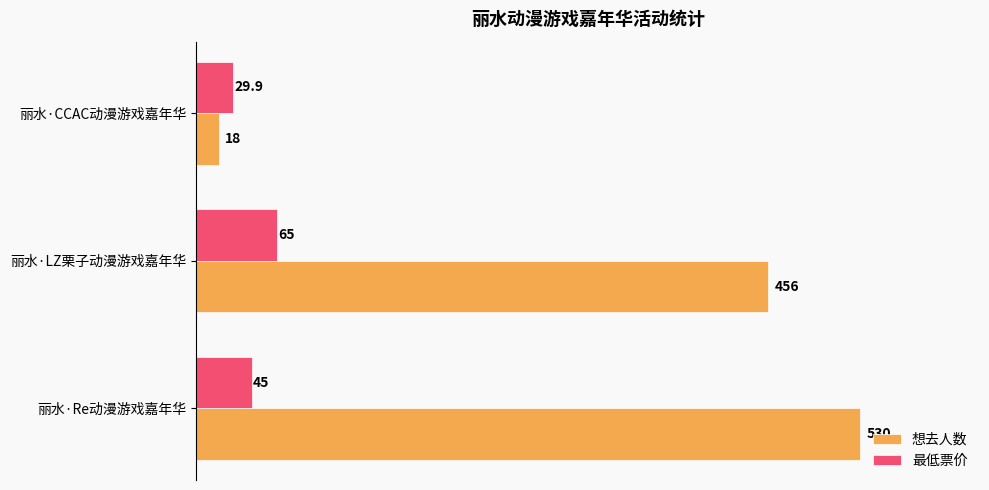

What is the difference between the maximum and minimum values in the 想去人数 series?

512.0